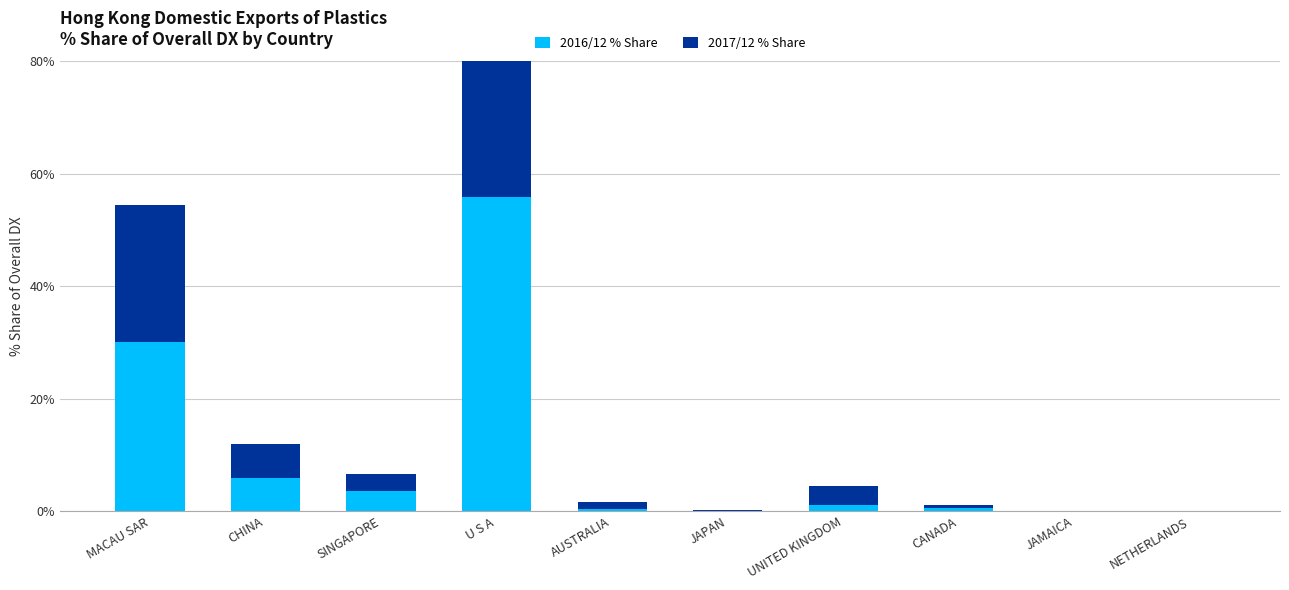

Which category has the highest value across all series?

U S A